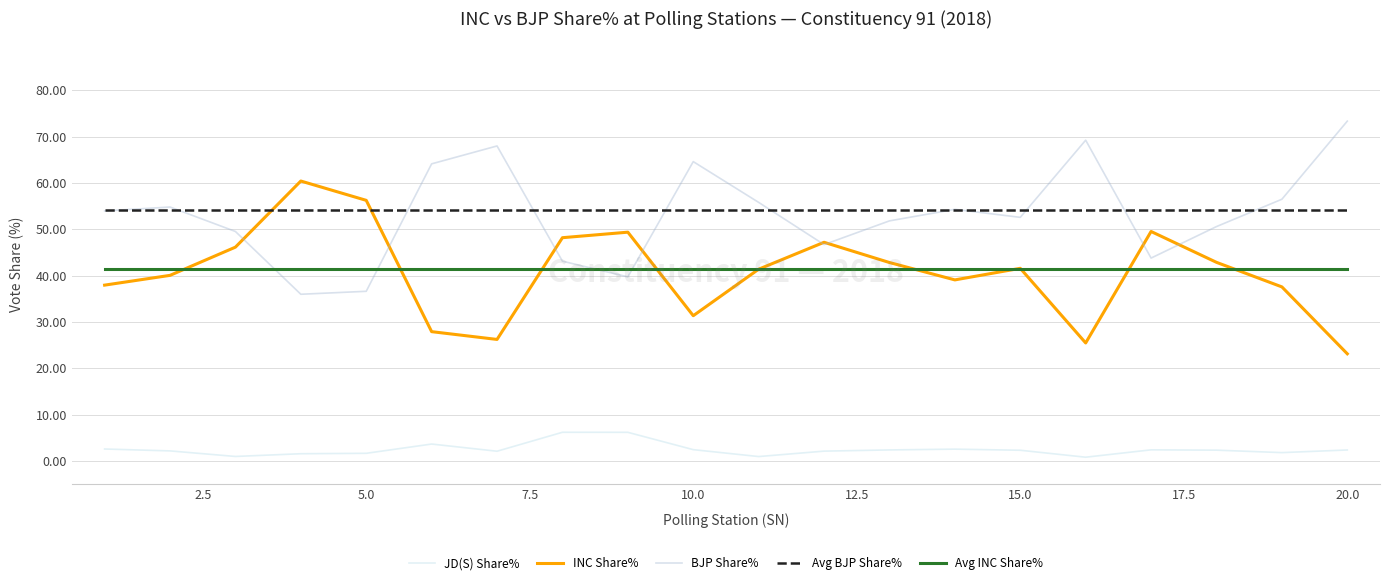

What is the lowest value of the BJP Share% series?

36.0